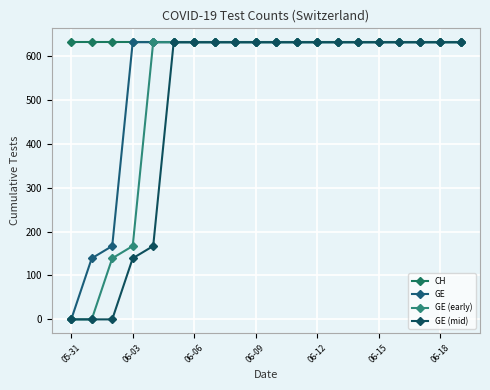

What is the greatest value displayed?

631